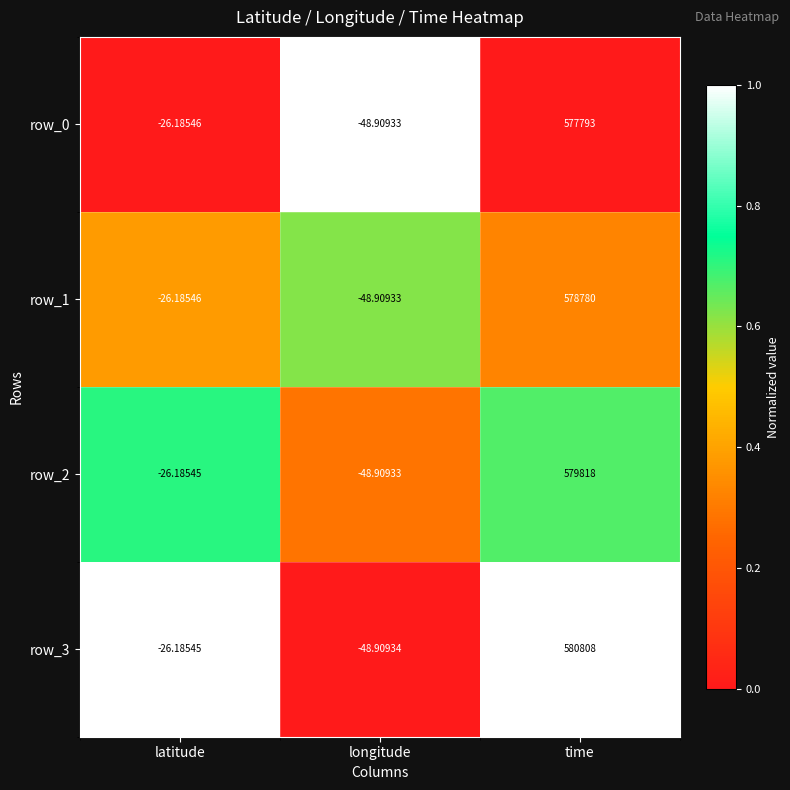

Which category has the highest value in the row_3 series?

time